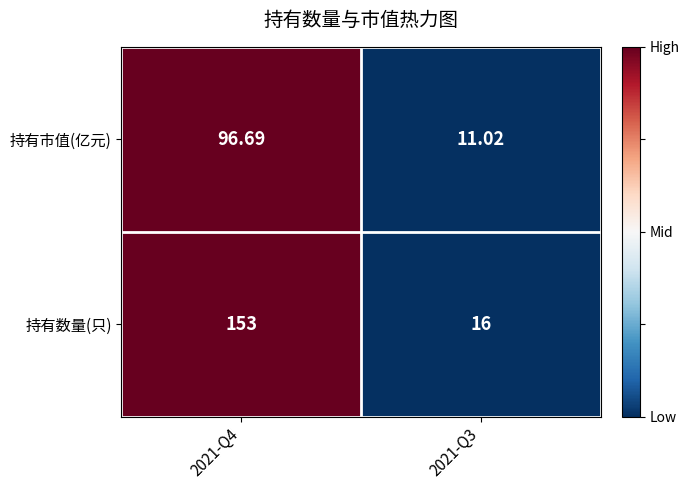

Is the value of 持有市值(亿元) at 2021-Q3 greater than the value of 持有数量(只) at 2021-Q3?

No